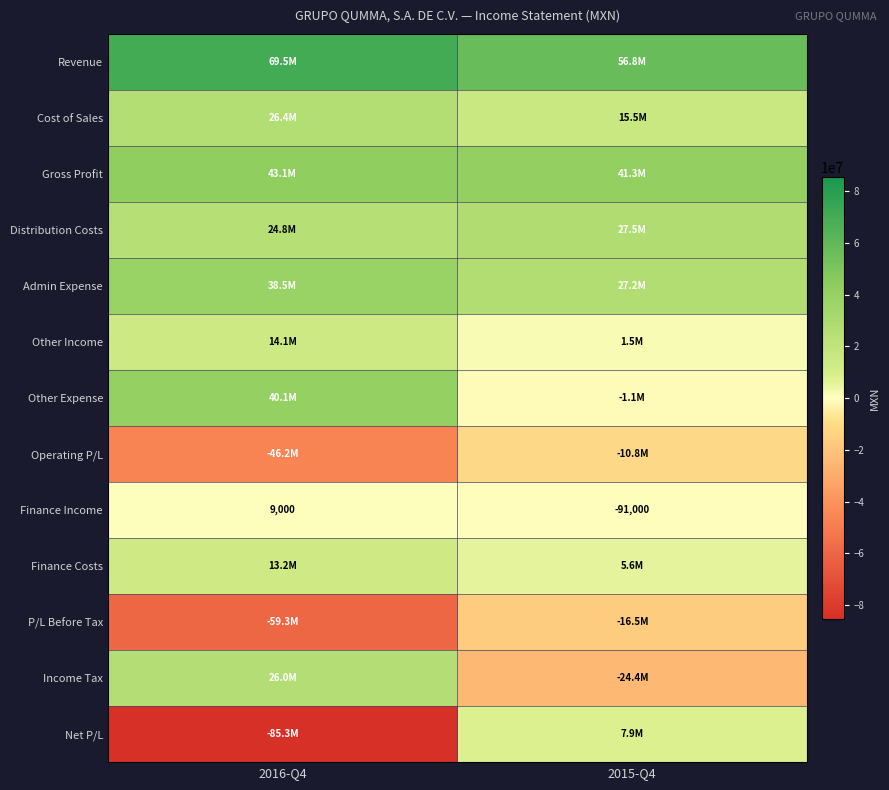

At which category is the sum across all series the highest?

2015-Q4